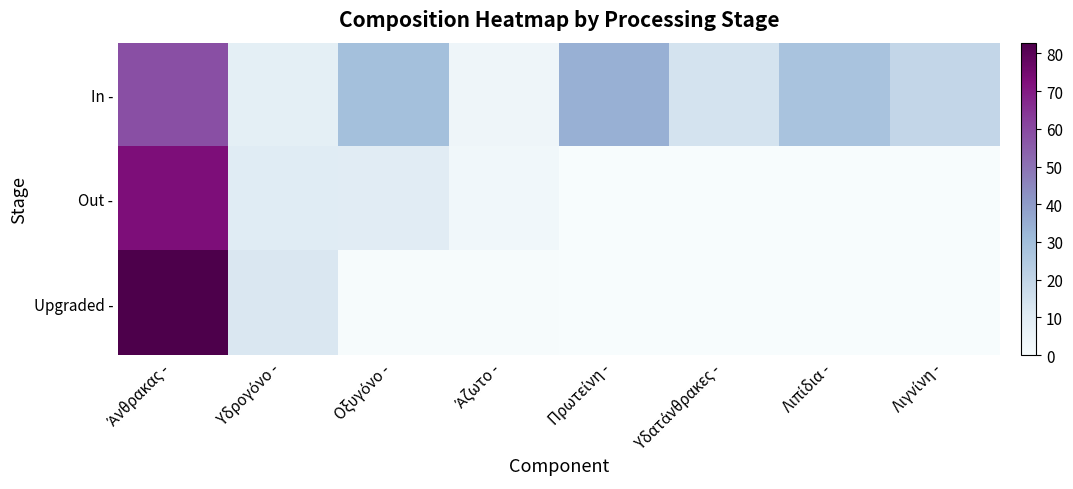

At which category is the sum across all series the highest?

Άνθρακας -